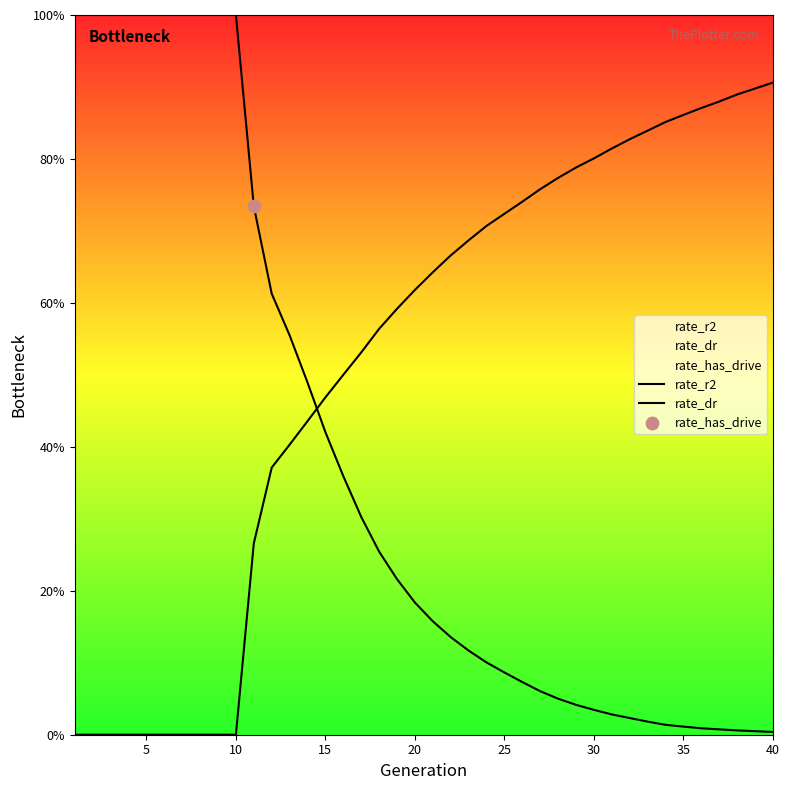

Which series reaches the minimum Y coordinate?

rate_dr